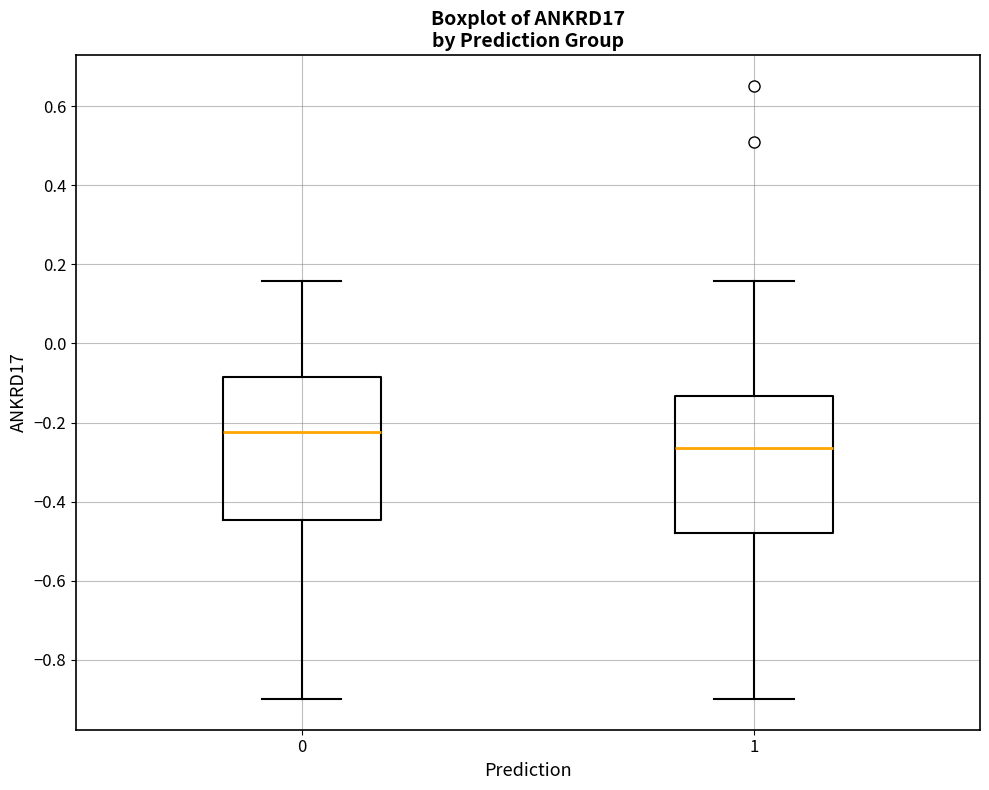

Reading left to right, transcribe this box plot: for each box, give where its median line is, the range the box spans, and where its two whiskers end, as read against the y-axis. The values are not printed on the chart, so give them approximately, as read against the axis.

0: median -0.22, box -0.44 to -0.08, whiskers -0.90 to 0.16
1: median -0.26, box -0.48 to -0.14, whiskers -0.90 to 0.16